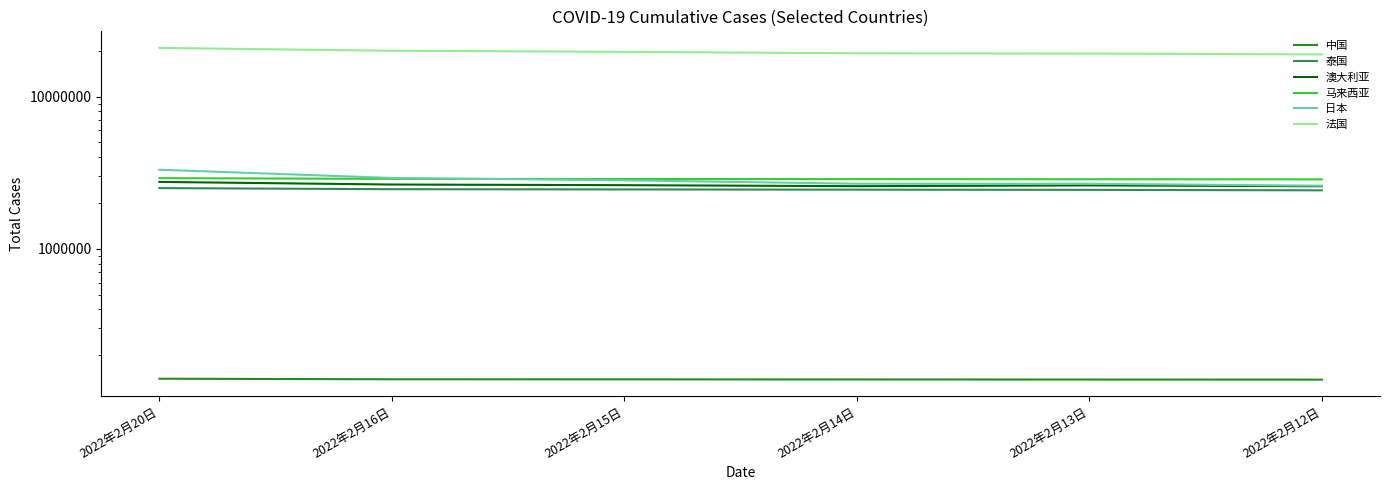

At which label does 马来西亚 reach its peak?

2022年2月20日